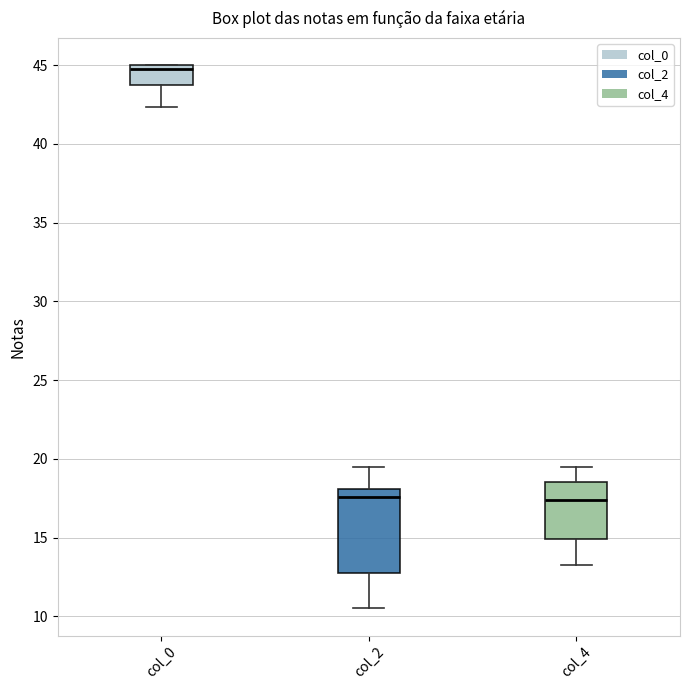

Which box is the tallest, from its lower edge to its upper edge?

col_2